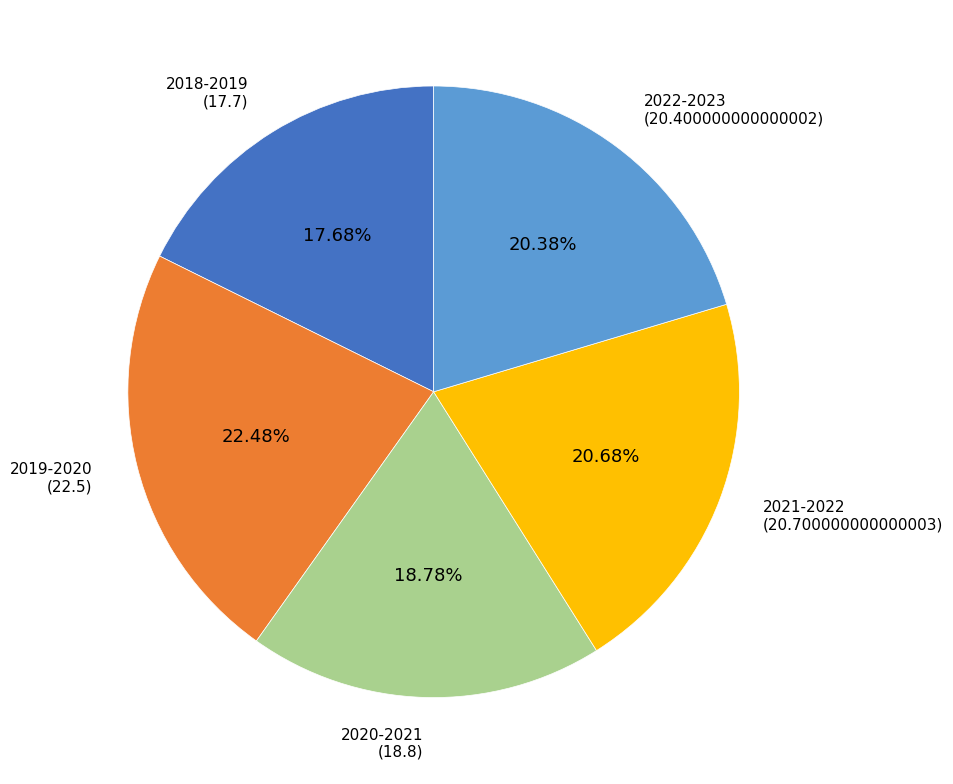

Is there a majority slice in this chart?

No